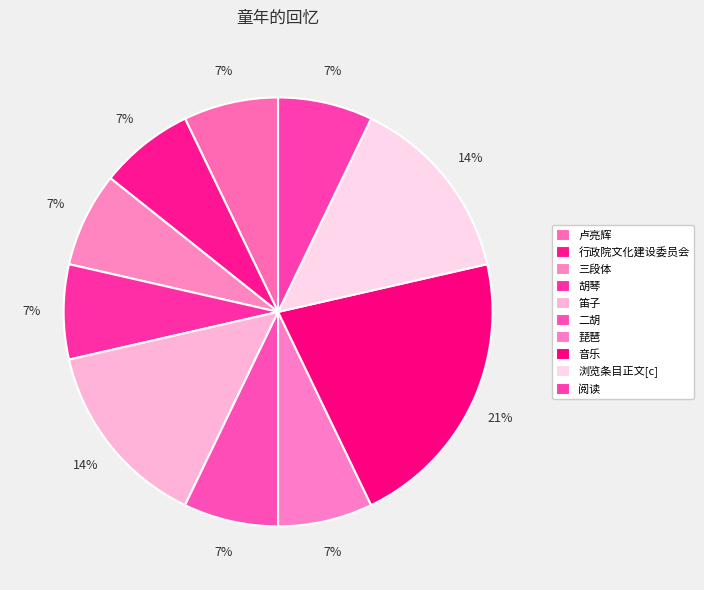

To the nearest percent, what is the difference between the largest and smallest slice percentages?

14%